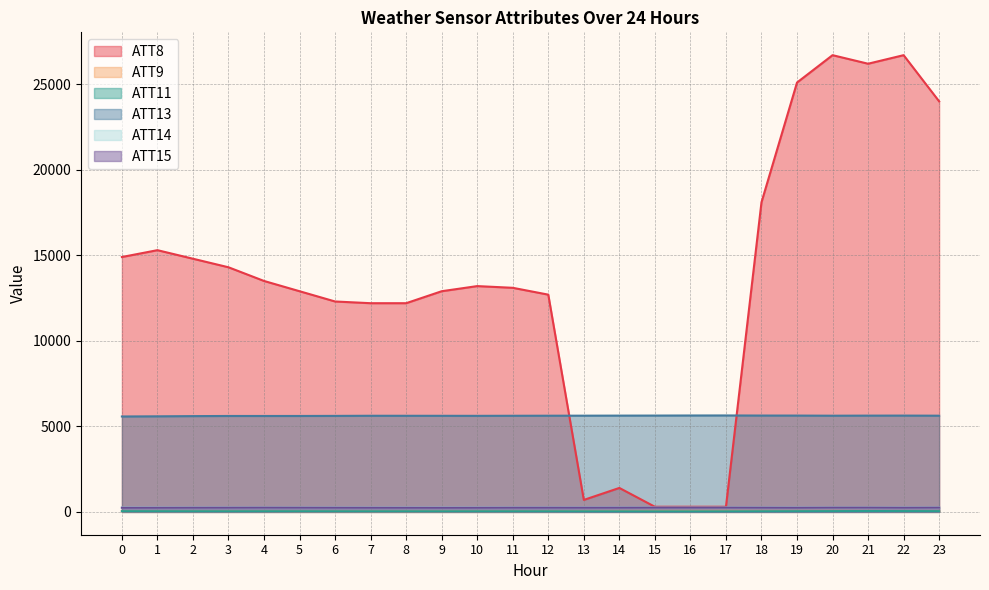

List the series in order of their peak value, highest first.

ATT8, ATT13, ATT14, ATT15, ATT9, ATT11